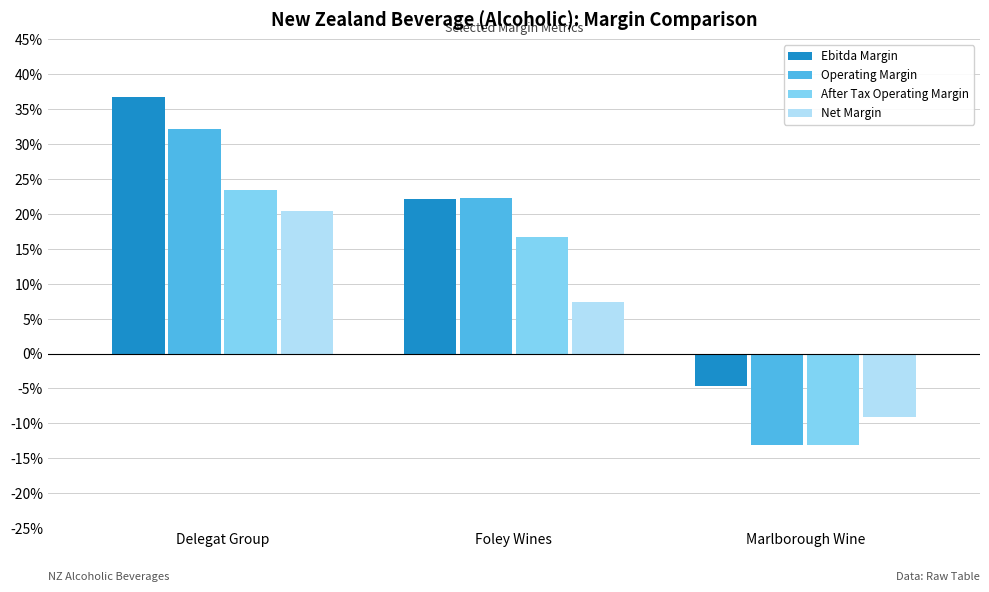

What is the value of the Ebitda Margin bar at the 1st from the left?

0.4